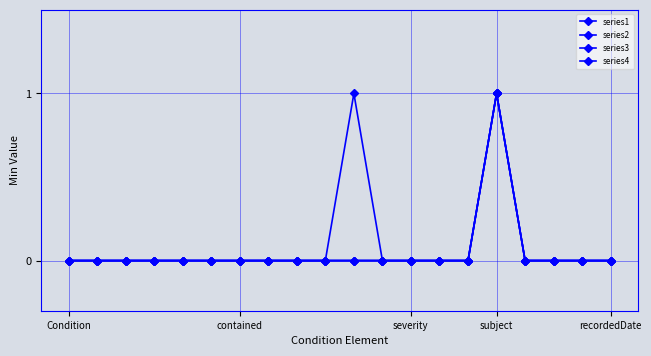

True or false: series1 and series4 cross at least once.

False